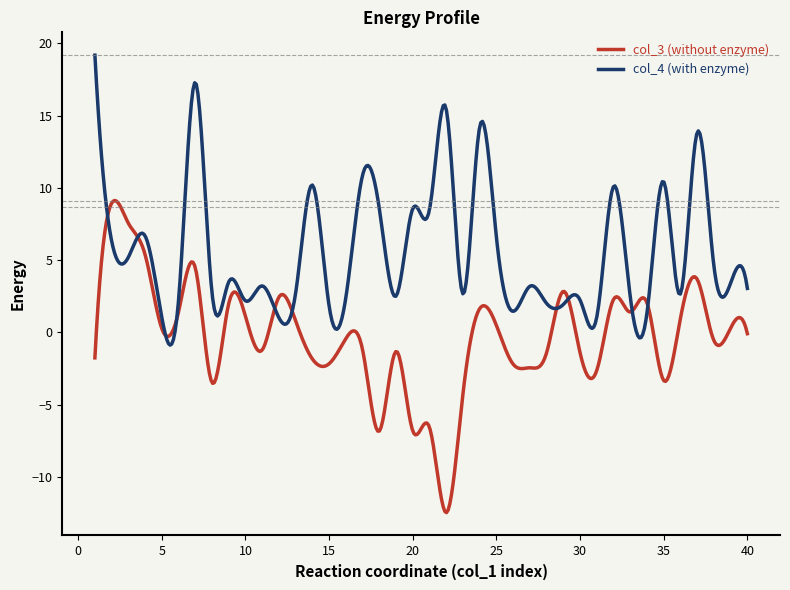

Which series has the largest range (max minus min)?

col_3 (without enzyme)